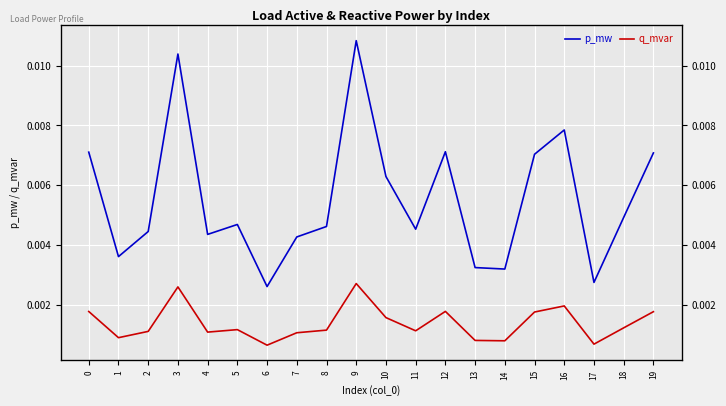

True or false: q_mvar and p_mw intersect in this chart.

False